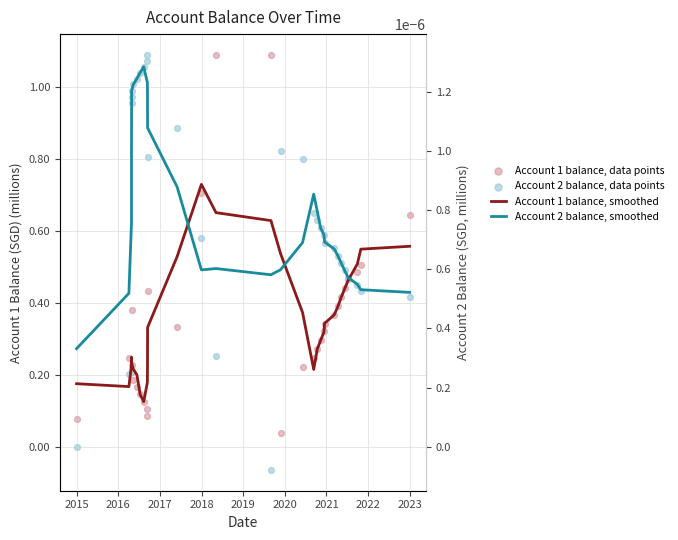

Is the value of Account 2 balance, data points at 2016 greater than the value of Account 2 balance, smoothed at 25?

Yes